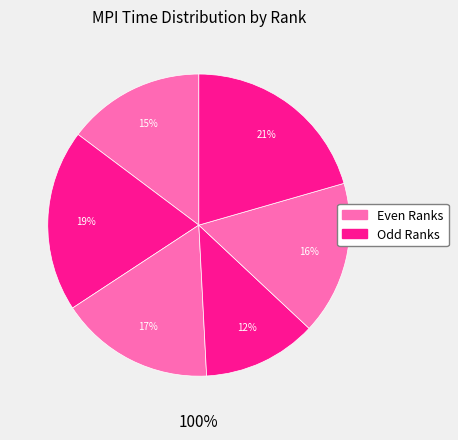

Which has a higher value, Rank 2 or Rank 4?

Rank 2